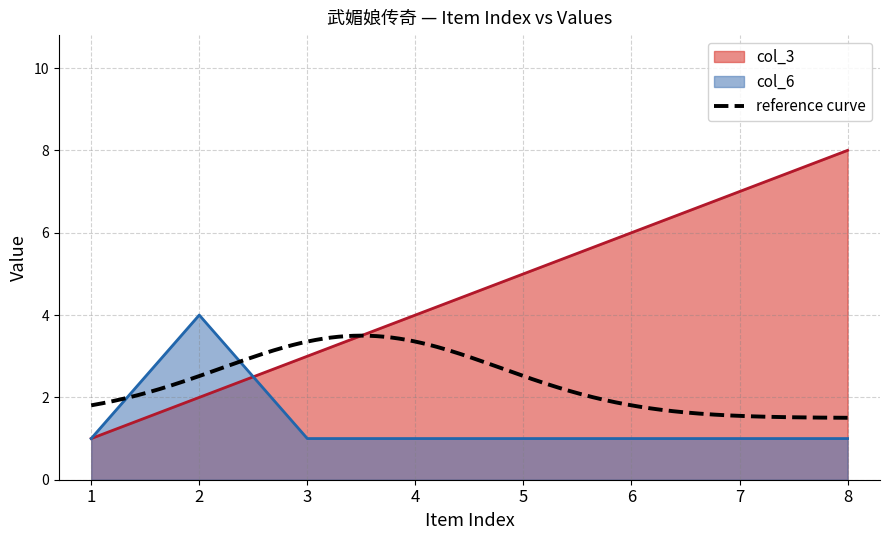

Is it true that col_6 equals 0 at 1?

False